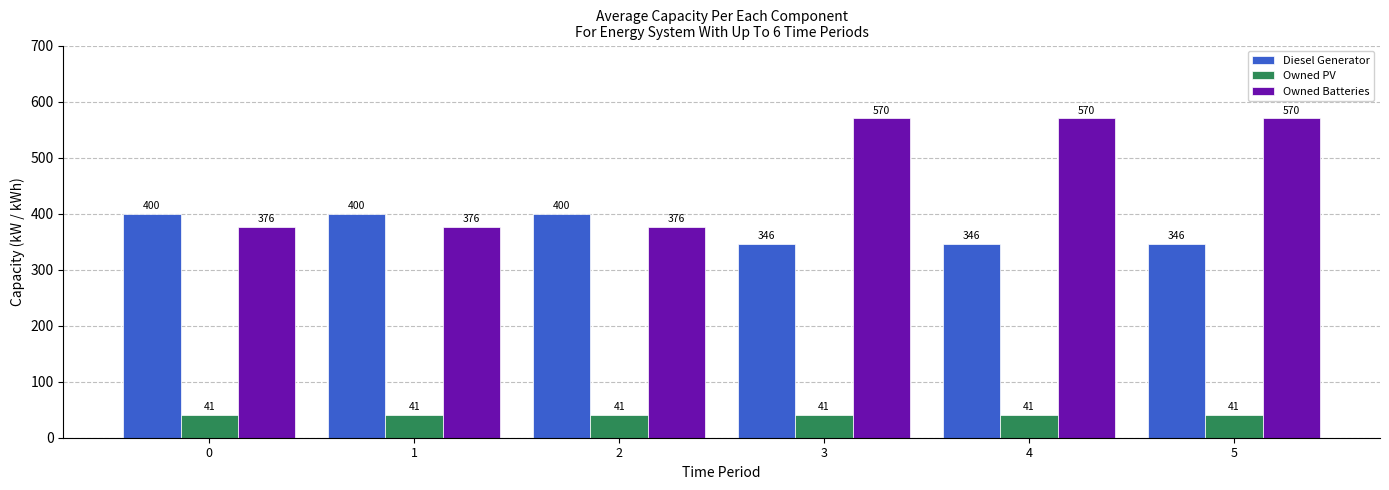

What is the value of the Owned PV bar at the 6th from the left?

41